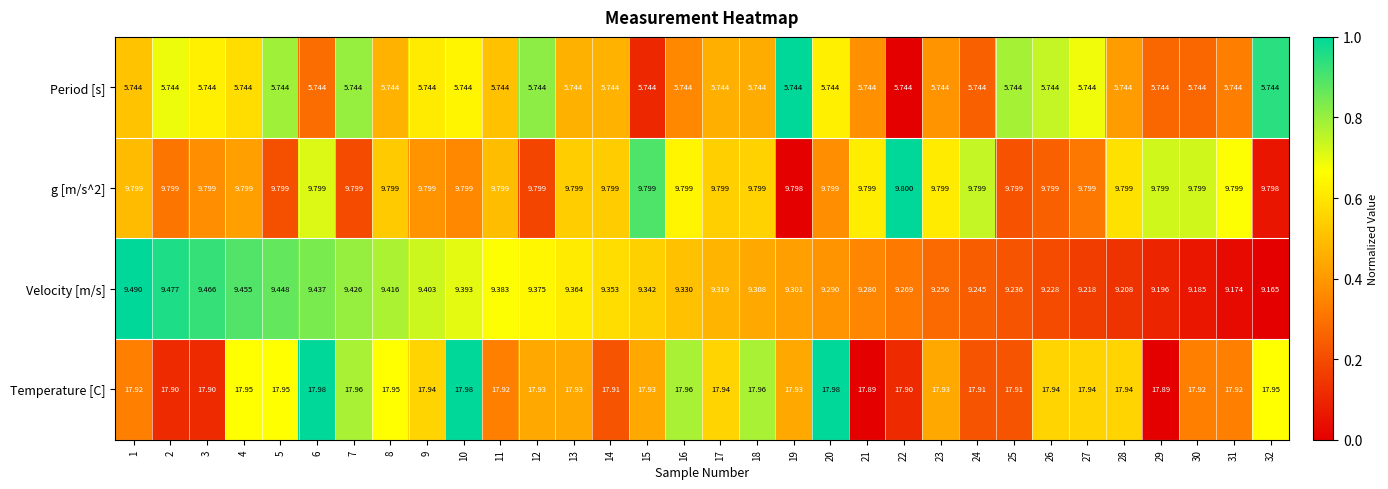

Between 1 and 14, which series saw the biggest shift?

Velocity [m/s]